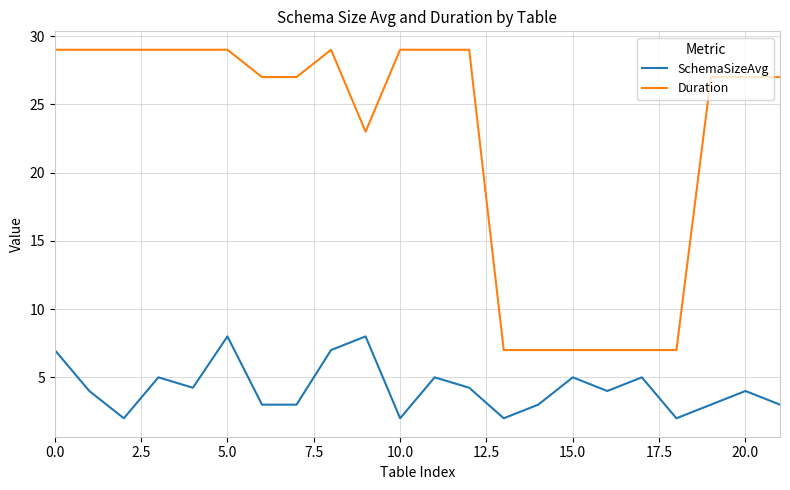

Rank the series by their average value, from highest to lowest.

Duration, SchemaSizeAvg